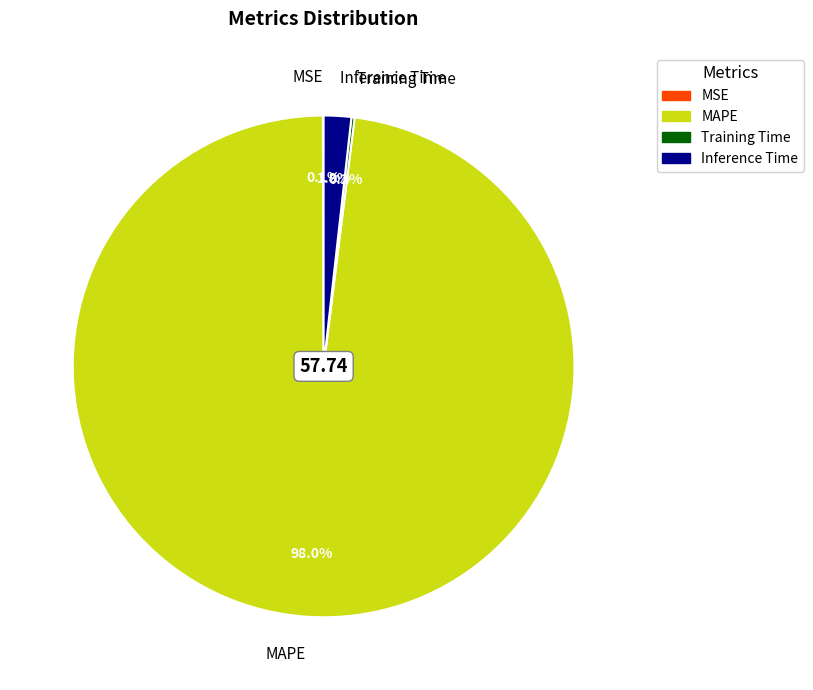

What percentage is the MAPE slice, to the nearest percent?

98%